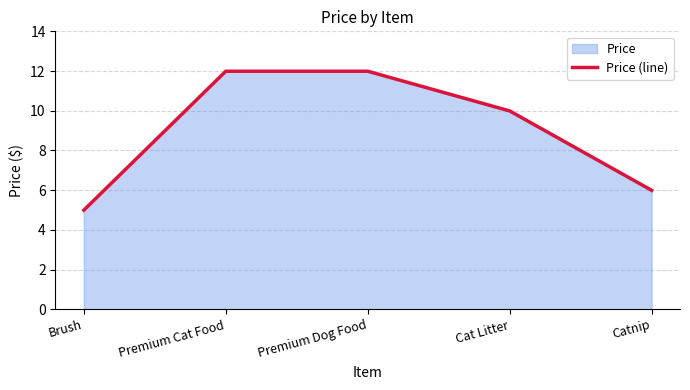

Rank the categories by value from lowest to highest.

Brush, Catnip, Cat Litter, Premium Cat Food, Premium Dog Food